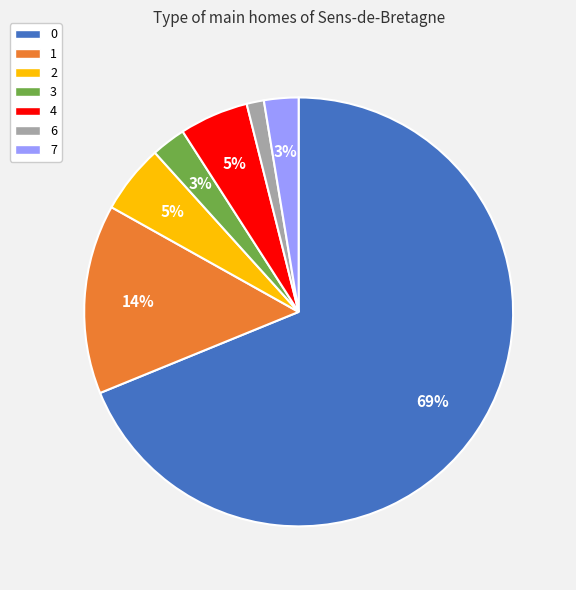

True or false: 7 accounts for 3% of the total.

True